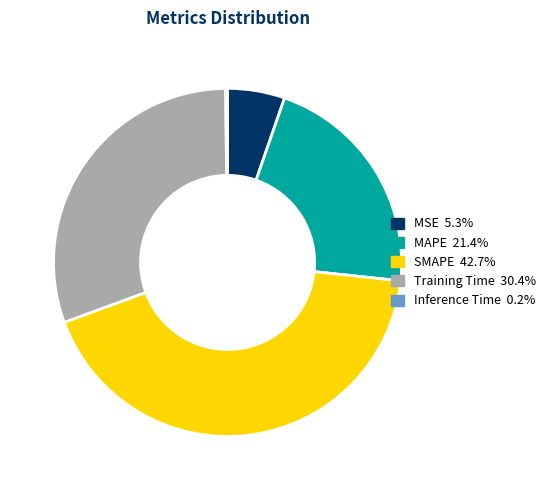

Is there a majority slice in this chart?

No